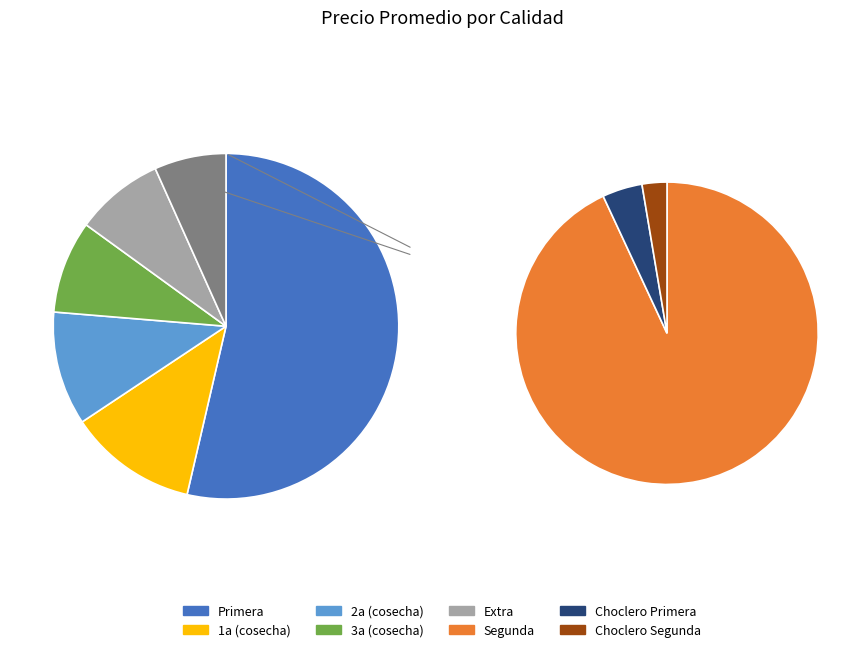

What is the total percentage of Choclero Segunda and 2a (cosecha)?

10.8%